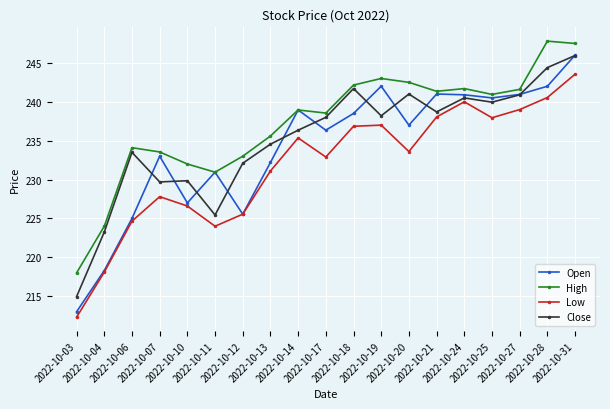

At how many categories does at least one series exceed 227?

17